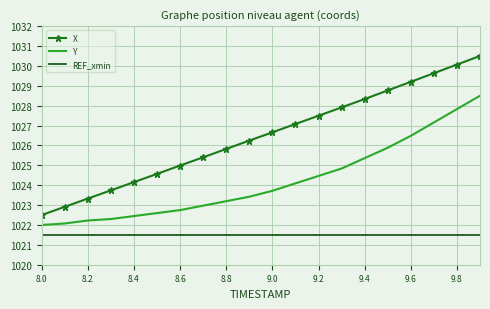

Which series has the widest spread of values?

X